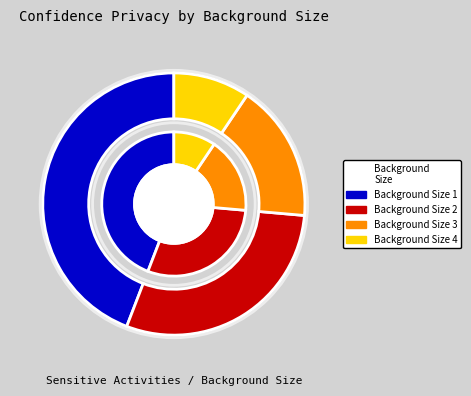

Is there any slice that represents more than half of the pie?

No